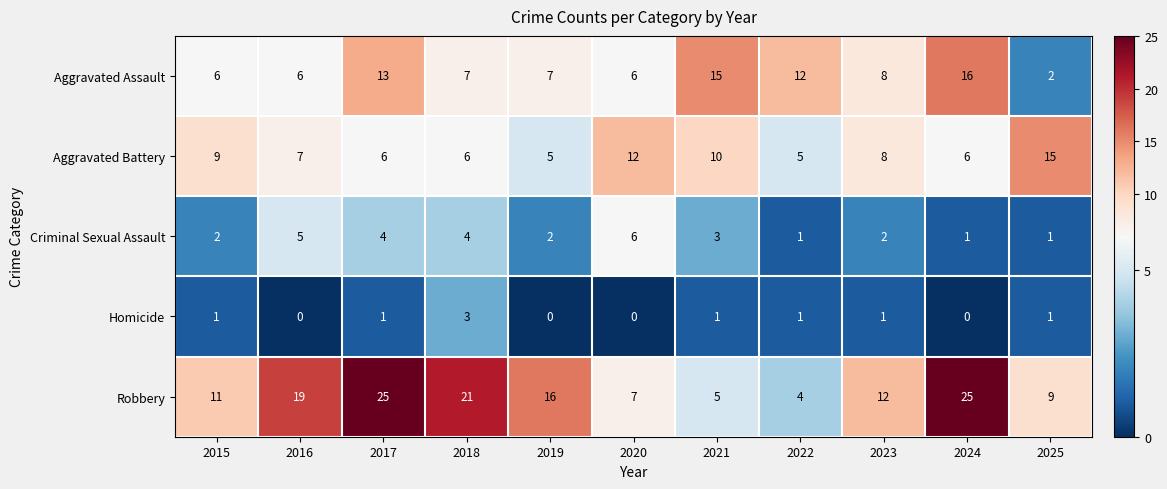

What is the difference between the highest and lowest values at 2024?

25